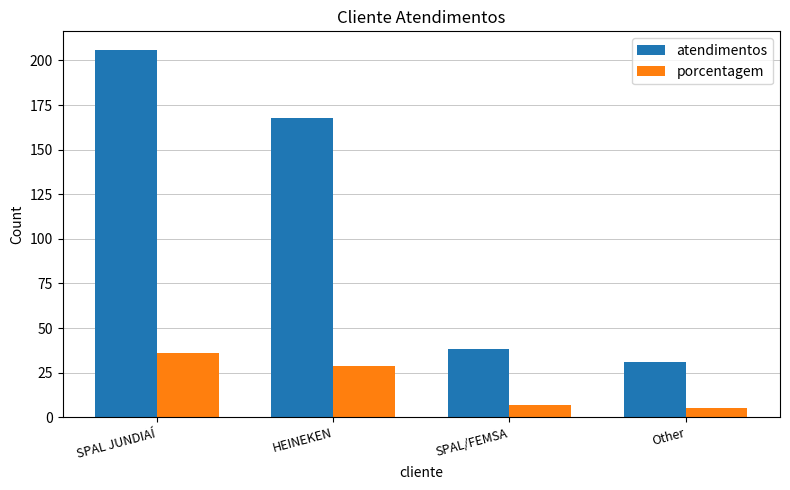

What is the sum of all atendimentos values?

443